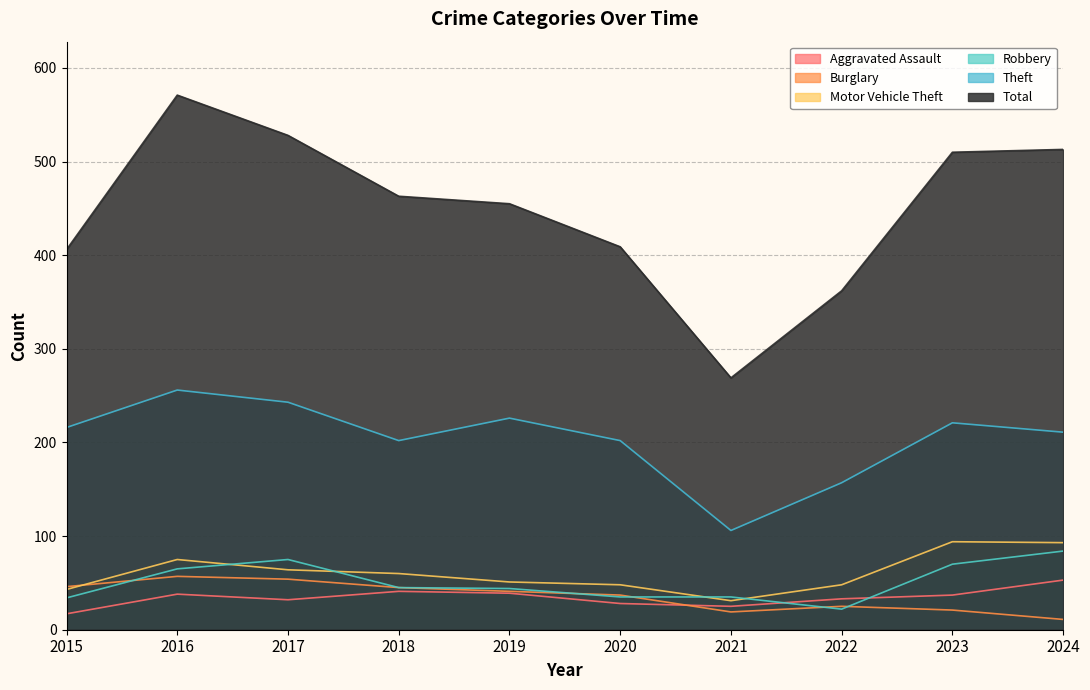

What is the average value of the Burglary series?

36